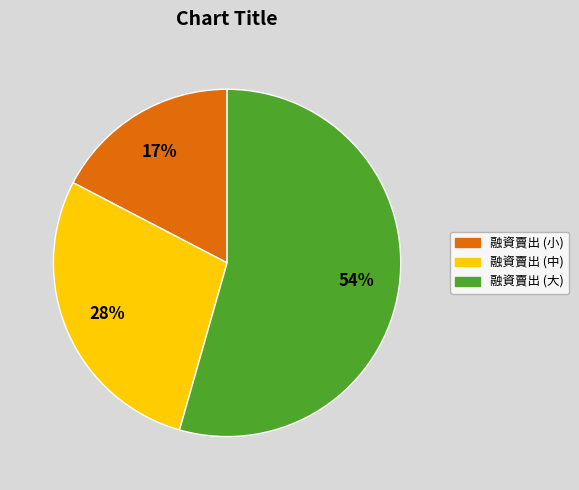

Is it true that 融資賣出 (大) is 69% of the pie?

False